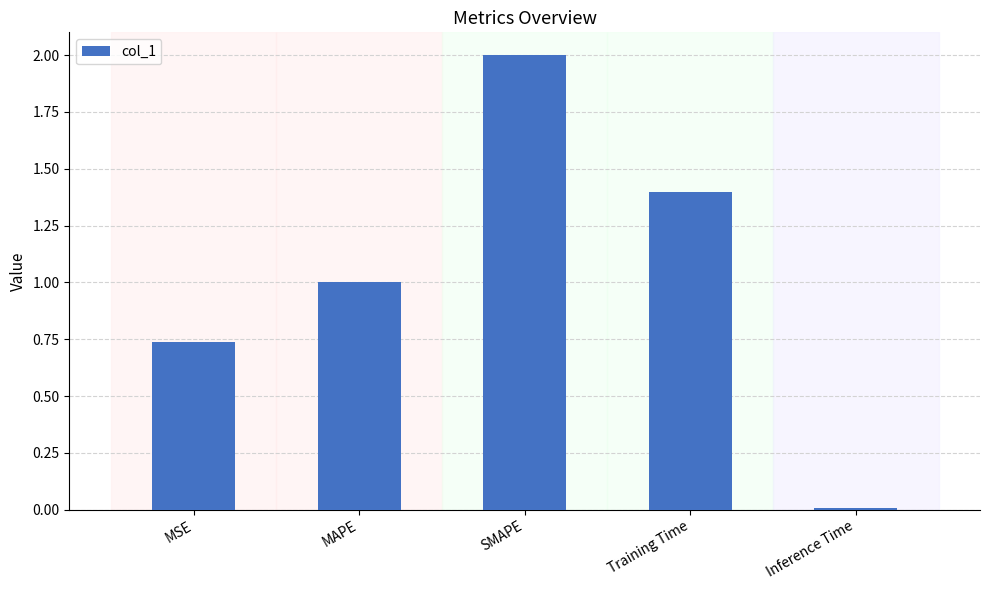

How many values exceed 1?

3